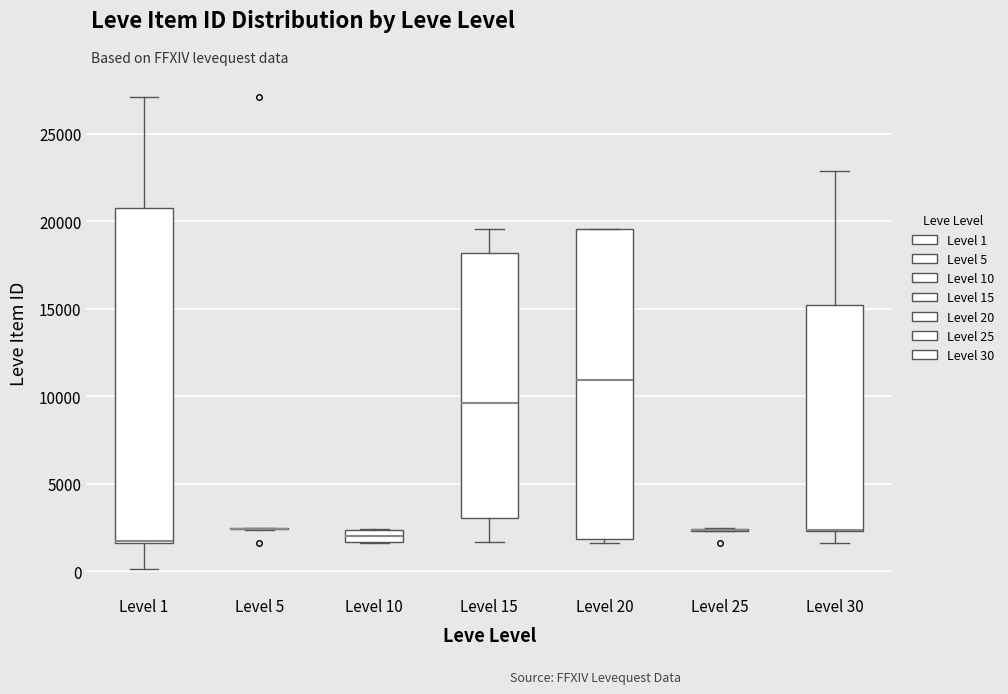

Where does the upper whisker of the box for Level 15 end on the y-axis? The values are not printed on the chart, so give them approximately, as read against the axis.

19500